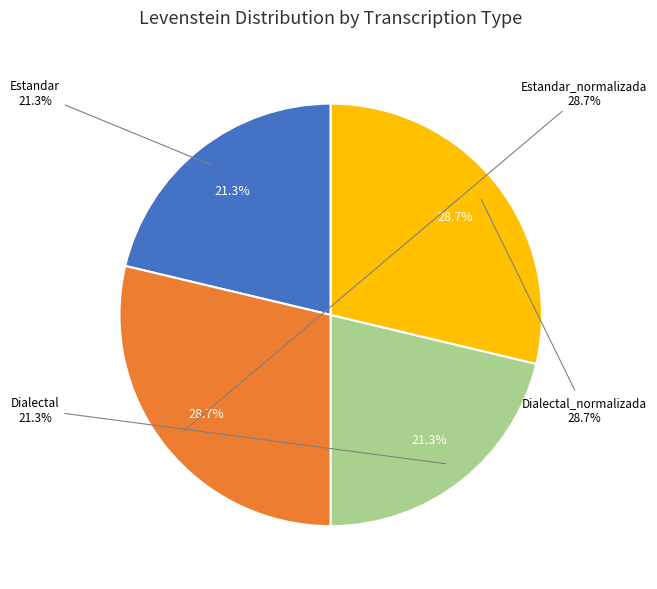

What is the total percentage of Dialectal_normalizada and Dialectal?

50.0%